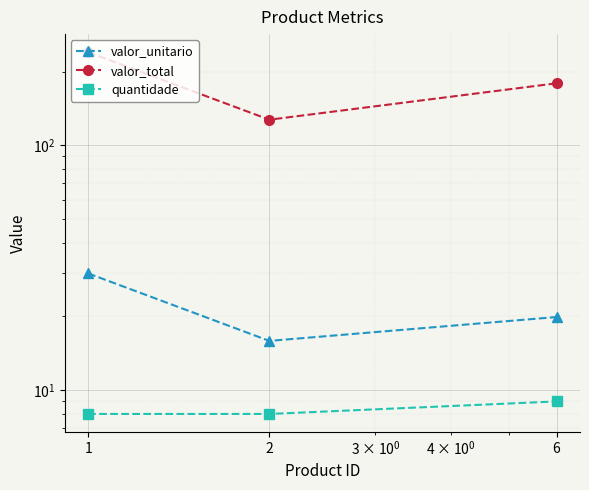

How many distinct data groups are displayed?

3